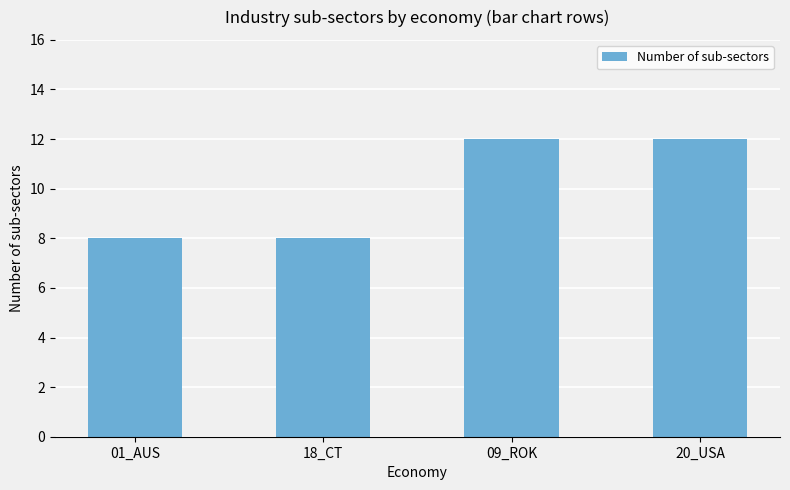

Which has a higher value, 20_USA or 18_CT?

20_USA